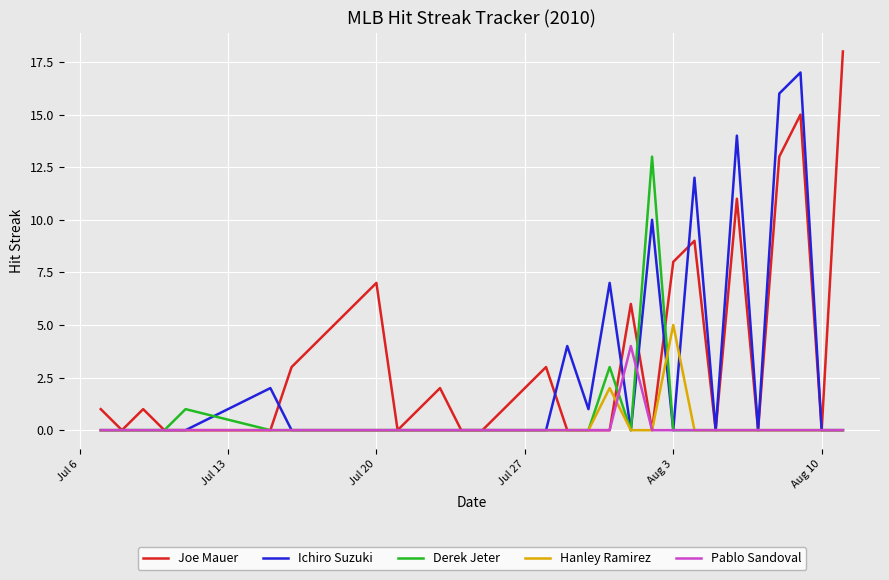

Which series has the largest range (max minus min)?

Joe Mauer